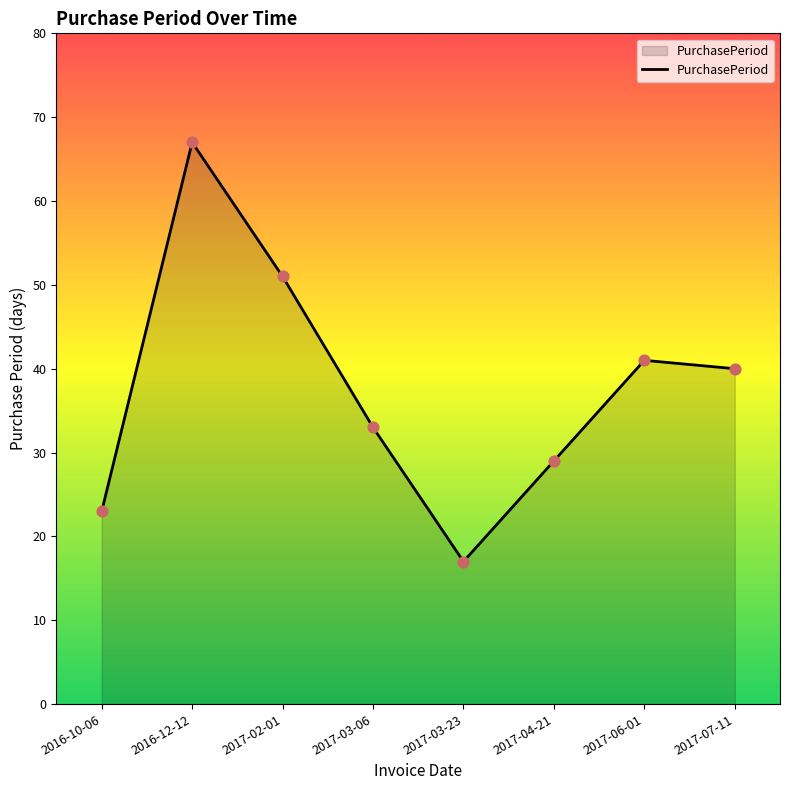

Which has a higher value, 2017-07-11 or 2016-10-06?

2017-07-11